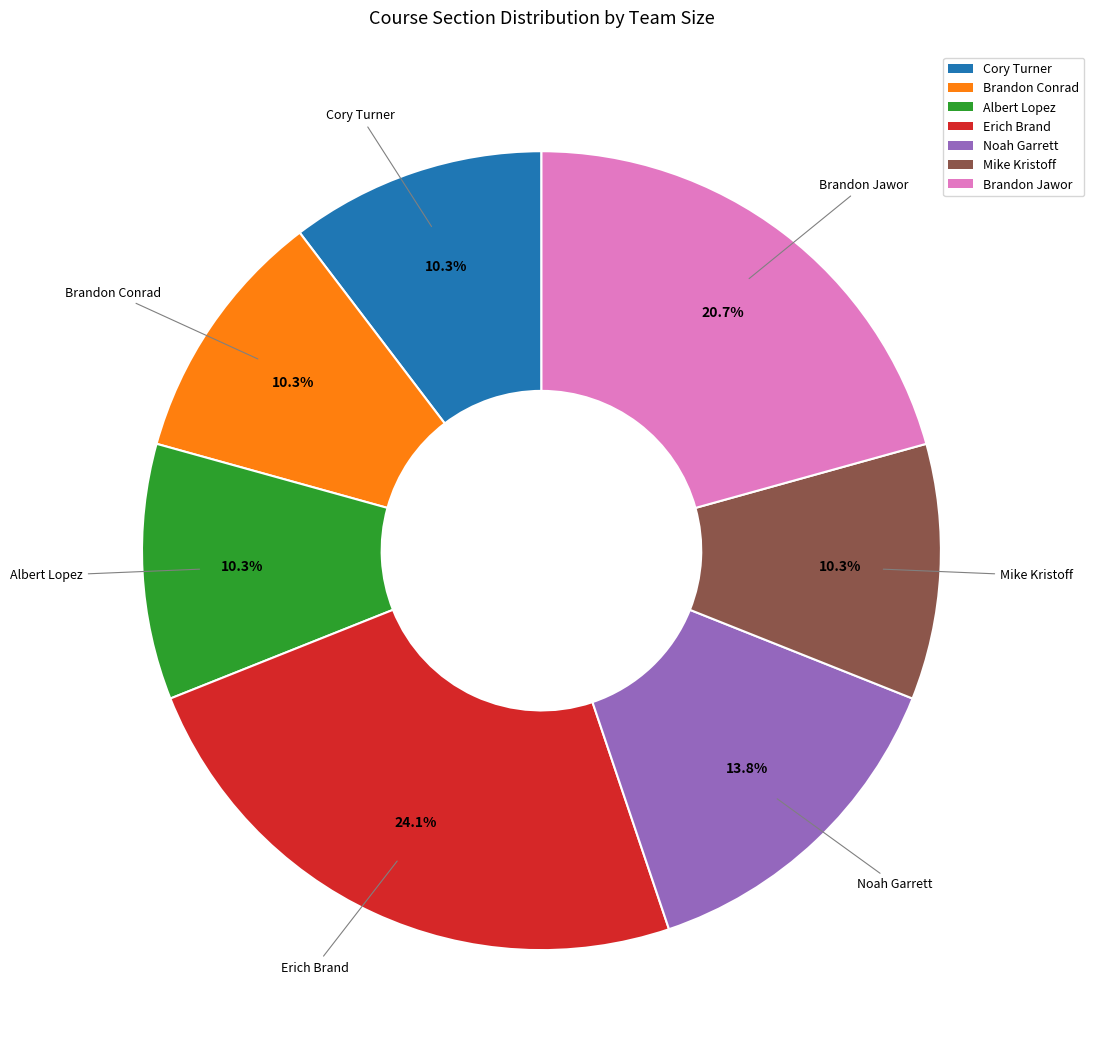

Count the number of slices in the pie.

7